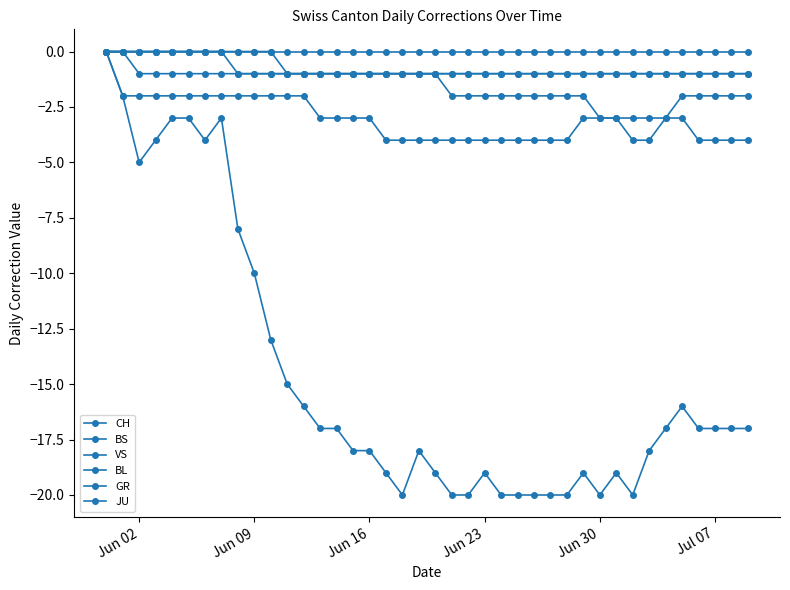

How many lines are shown in the chart?

6